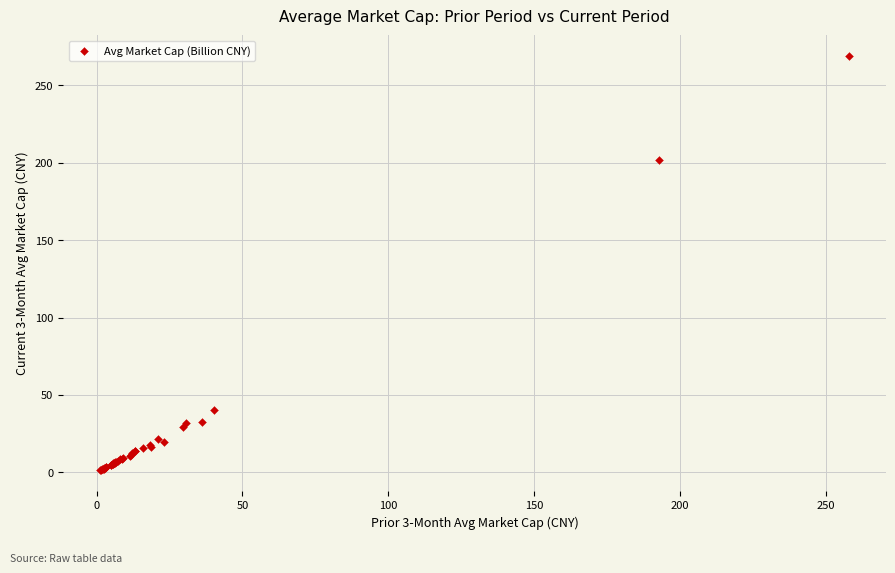

What Y value in the scatter plot is closest to 135?

201.8